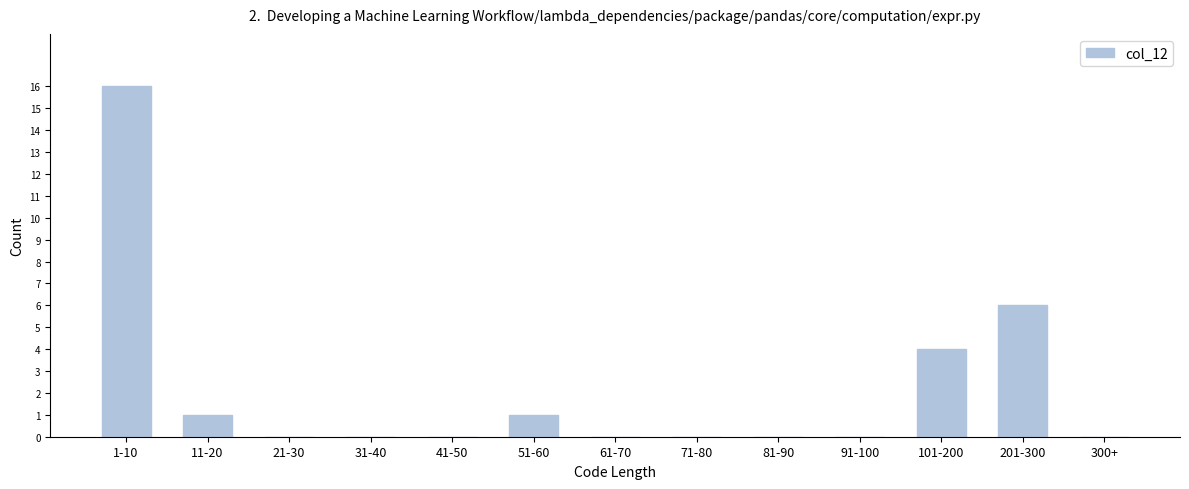

Reading right to left, list all the values displayed in this chart.

300+=0	201-300=6	101-200=4	91-100=0	81-90=0	71-80=0	61-70=0	51-60=1	41-50=0	31-40=0	21-30=0	11-20=1	1-10=16